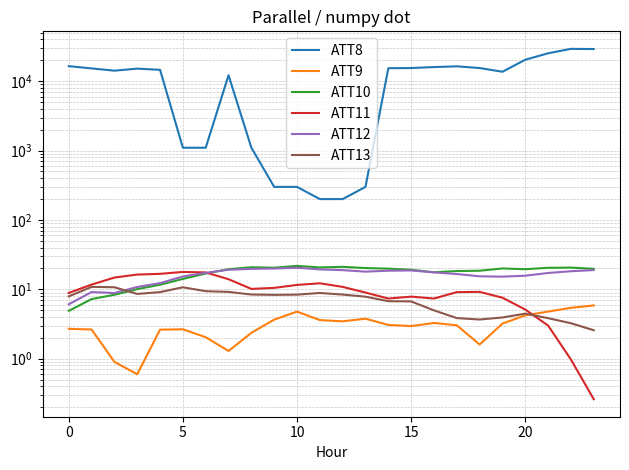

What is the sum of all ATT9 values?

74.5